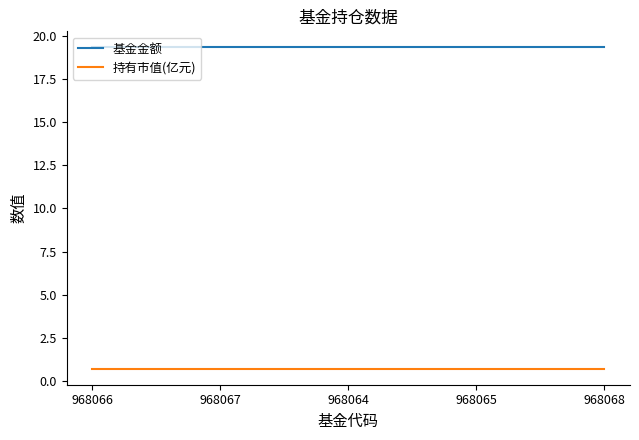

How many lines are shown in the chart?

2